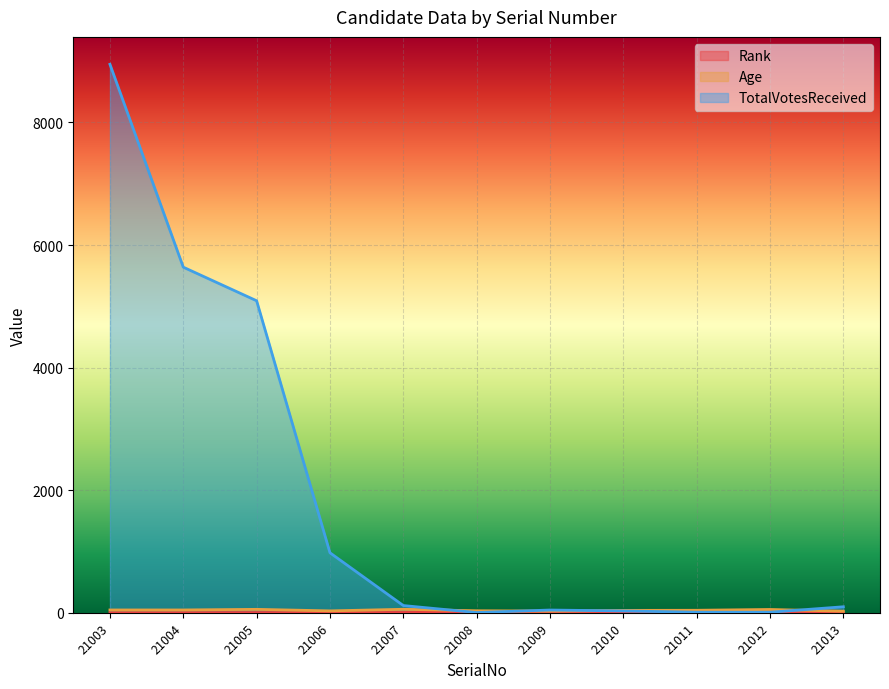

What is the spread (max minus min) of values at 21010?

31